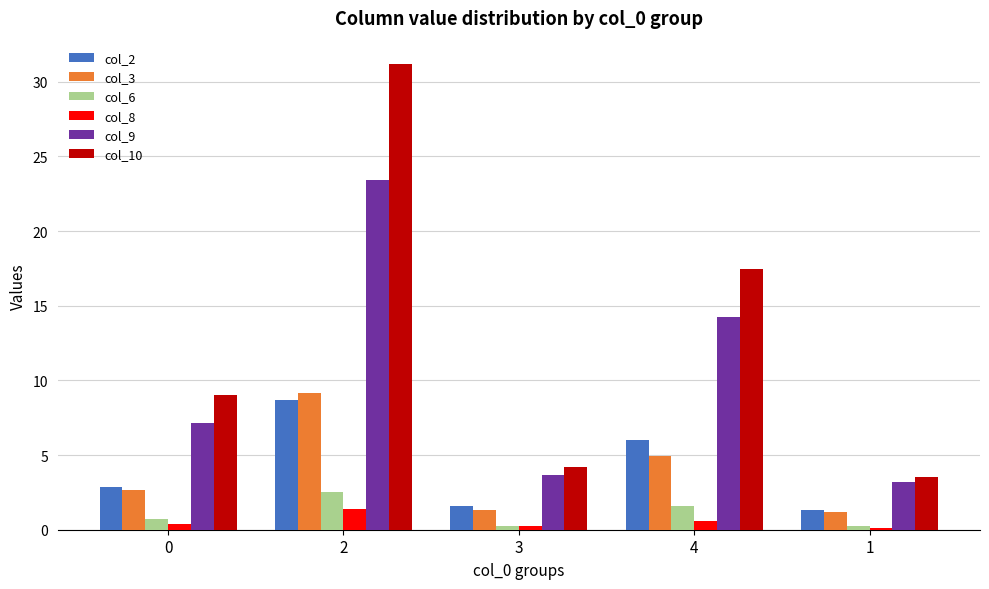

Which category has the highest value across all series?

2